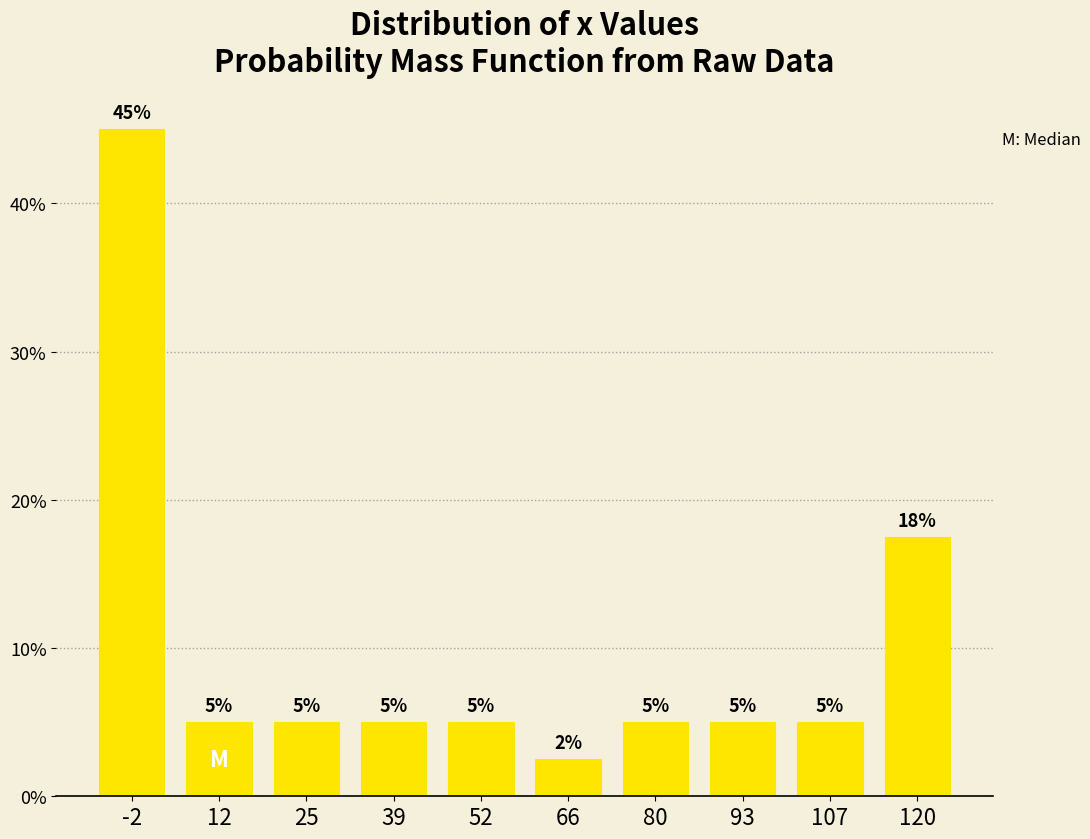

What is the average value?

10.0